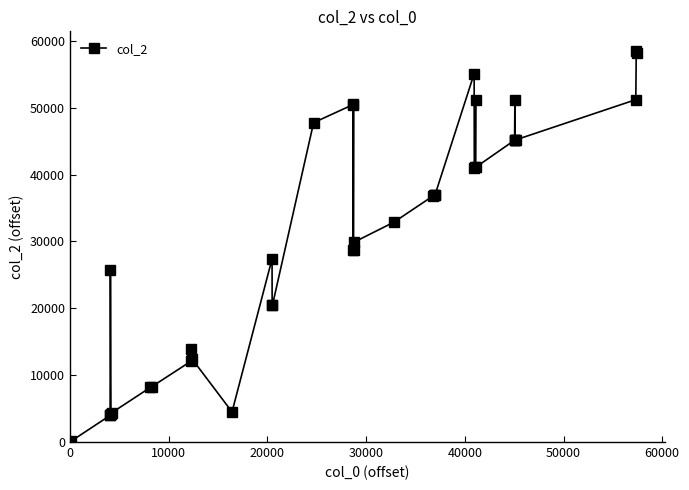

What is the difference between the maximum and second lowest values?

58416